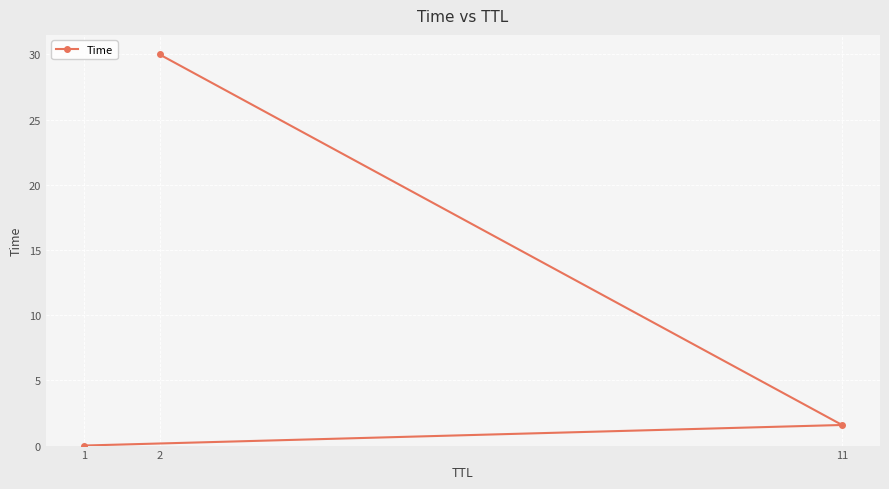

The chart shows a value of 2.7 at 11. True or false?

False